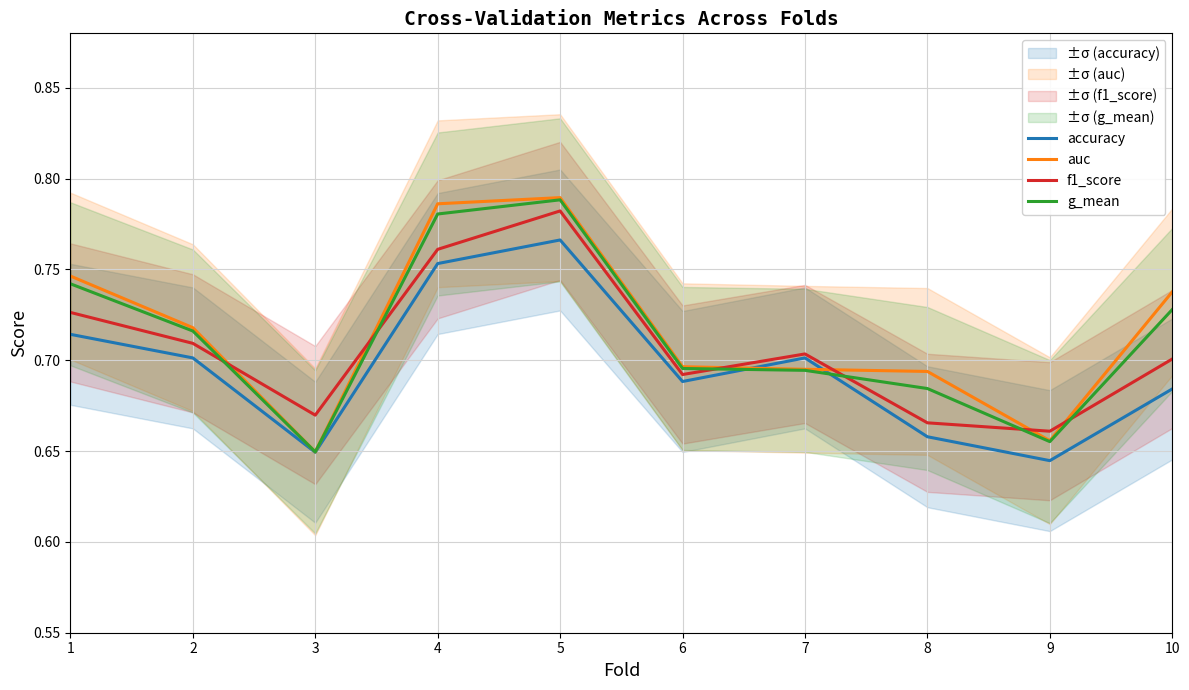

Where is auc nearest to the value 0?

3